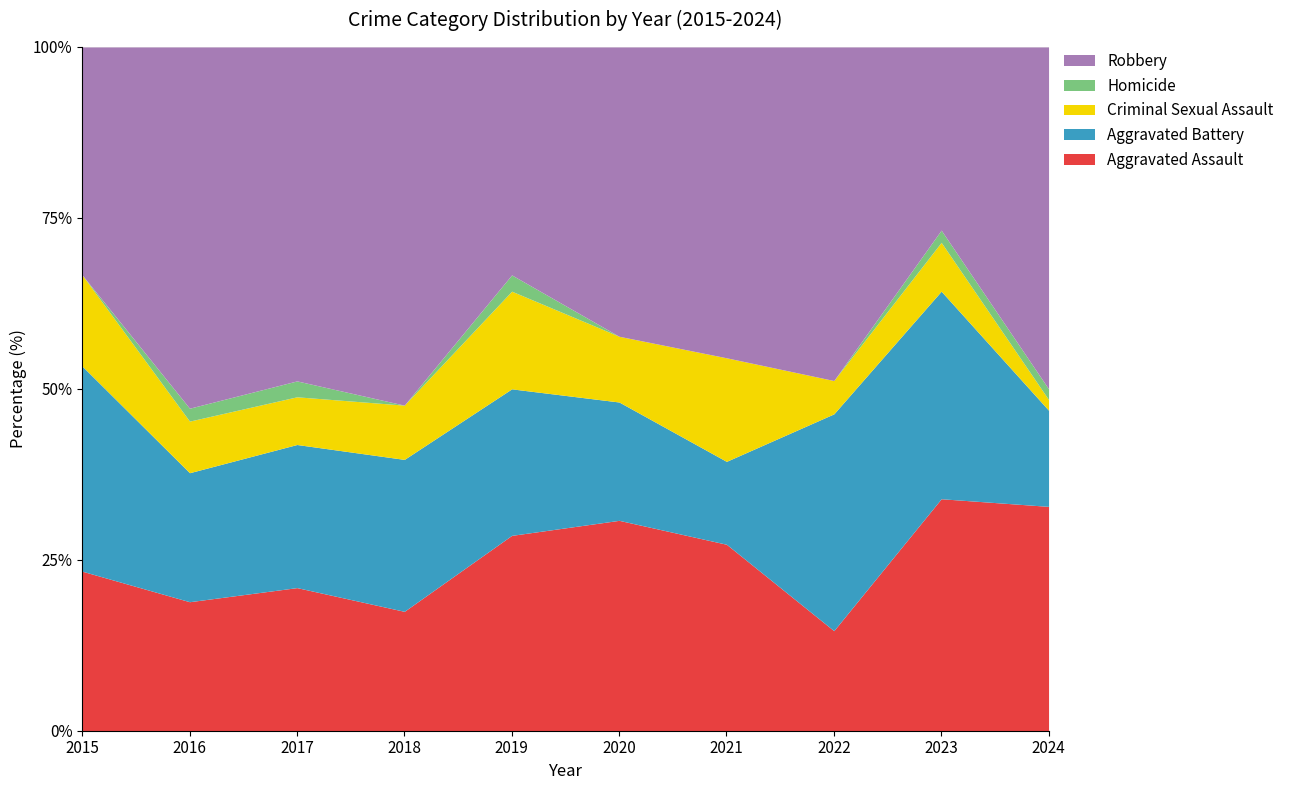

At which label does Aggravated Assault reach its minimum?

2022